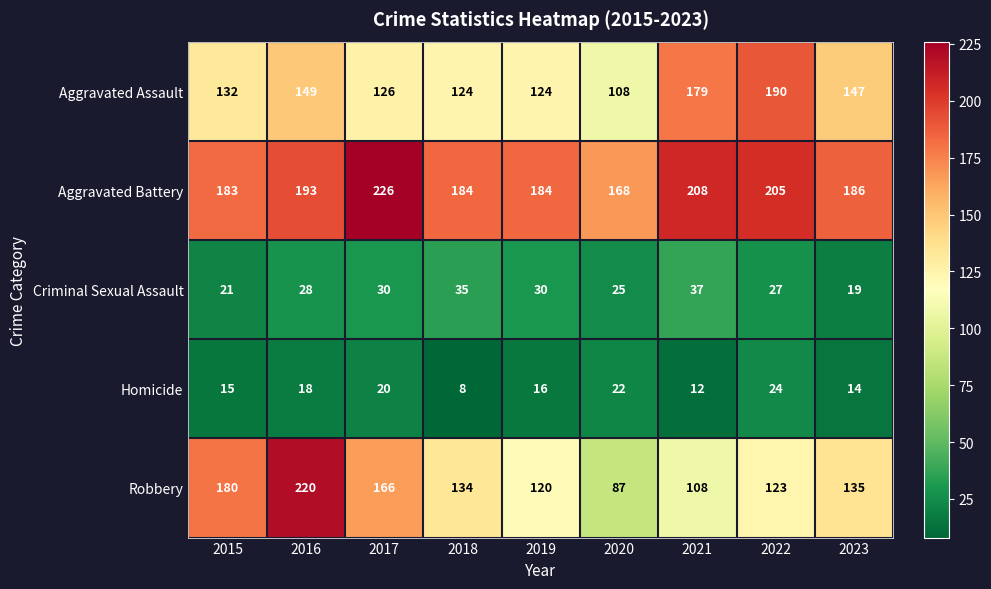

The value of Homicide at 2021 is 18. True or false?

False